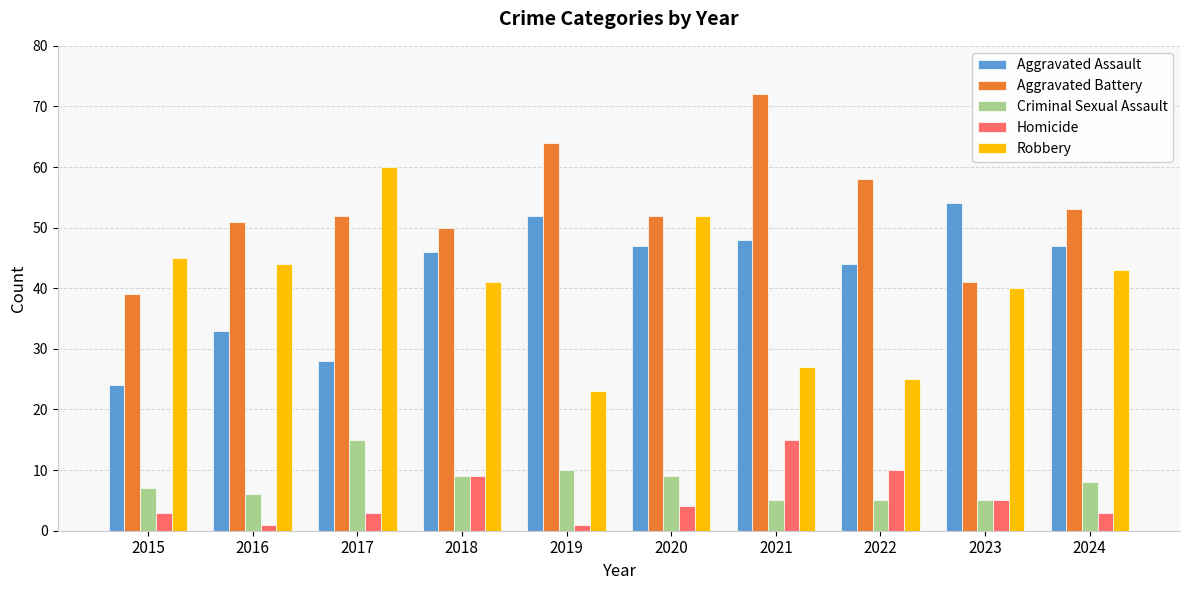

What is the value of the Aggravated Assault bar at the 4th from the left?

46